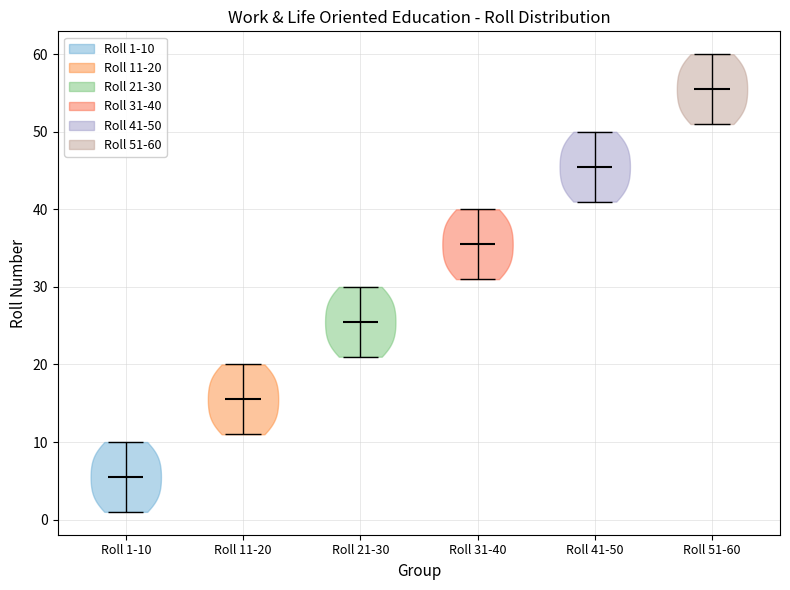

Reading left to right, read every violin against the y-axis: where its median line is, and the lowest and highest points it reaches. The values are not printed on the chart, so give them approximately, as read against the axis.

Roll 1-10: median line 6, lowest point 1, highest point 10
Roll 11-20: median line 16, lowest point 11, highest point 20
Roll 21-30: median line 26, lowest point 21, highest point 30
Roll 31-40: median line 36, lowest point 31, highest point 40
Roll 41-50: median line 46, lowest point 41, highest point 50
Roll 51-60: median line 56, lowest point 51, highest point 60